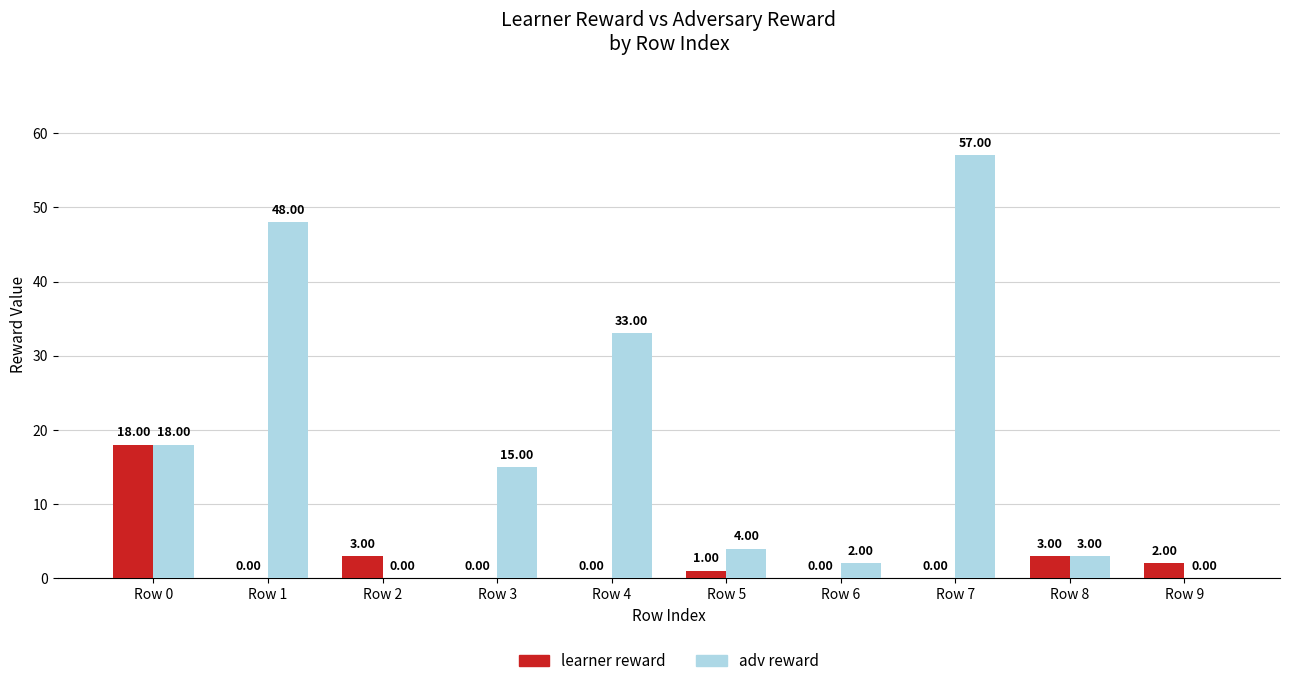

Which series changed the most between Row 6 and Row 7?

adv reward